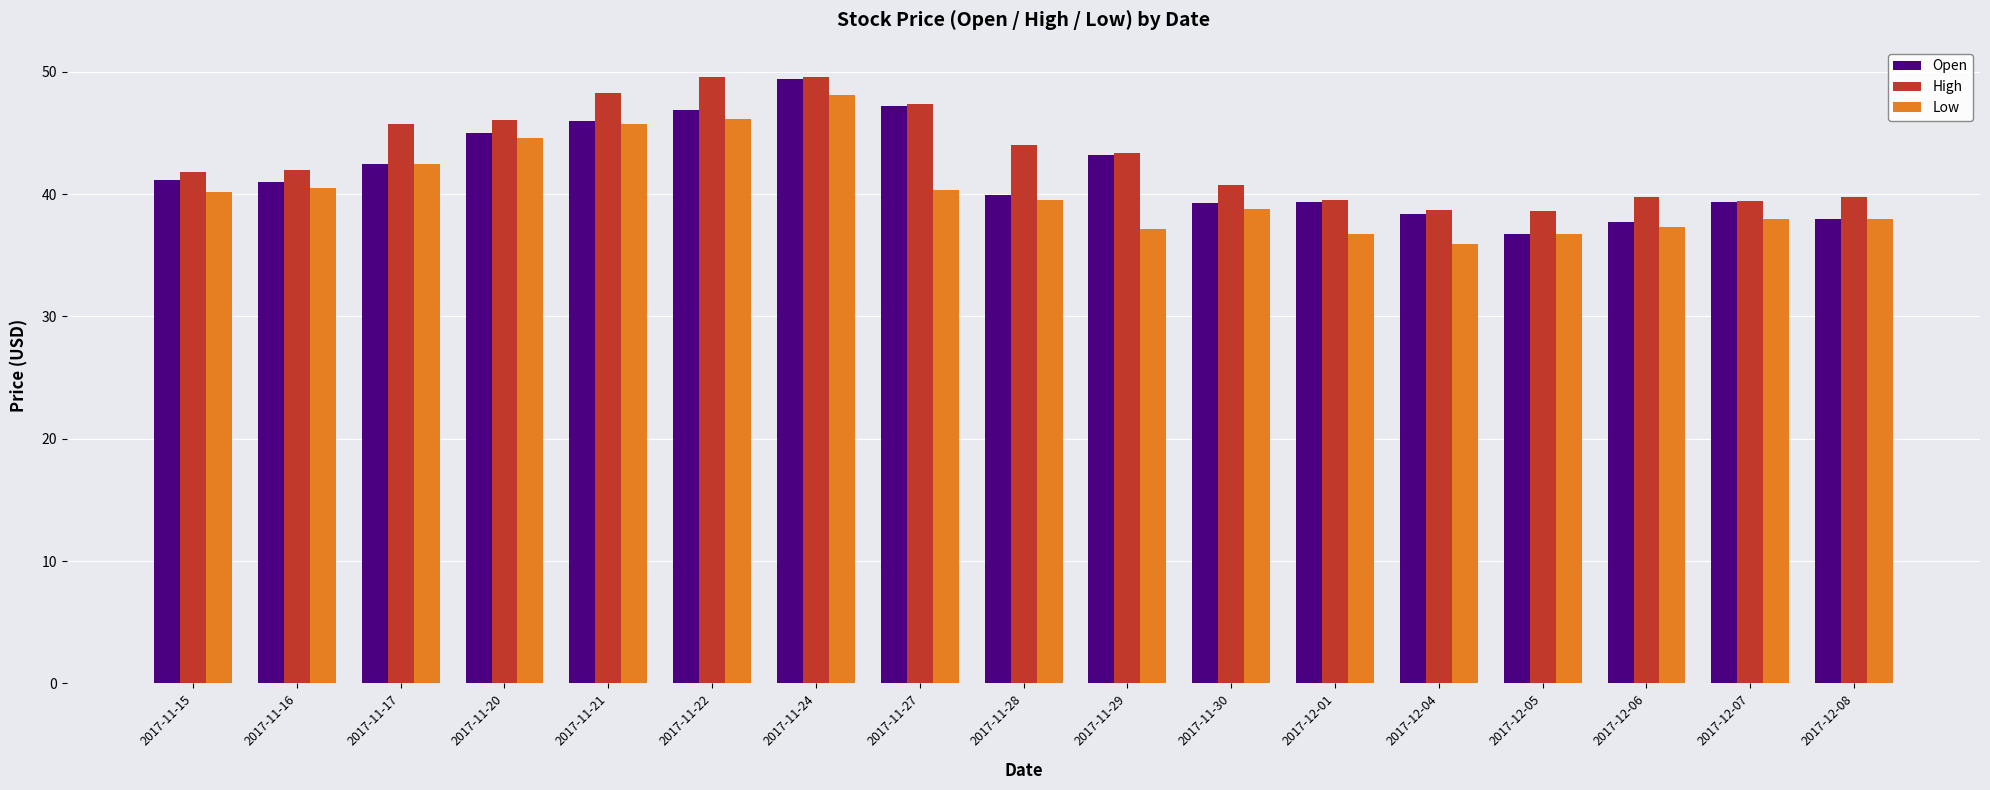

What is the total value across all series at 2017-11-17?

130.7